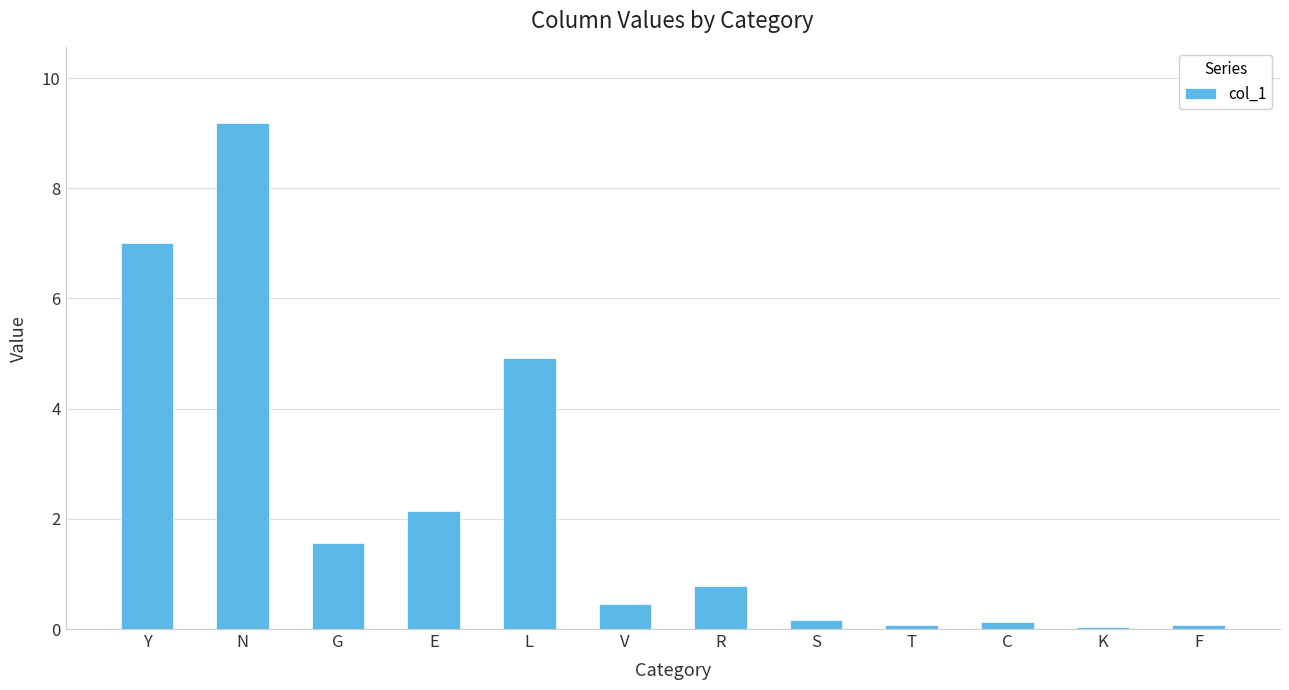

What is the sum of the values at F and G?

1.6